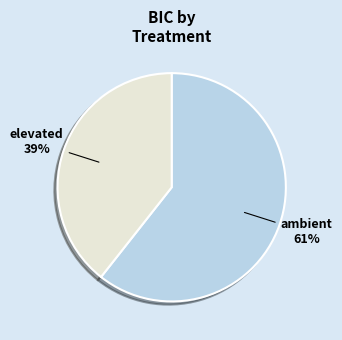

Which category accounts for the majority?

ambient